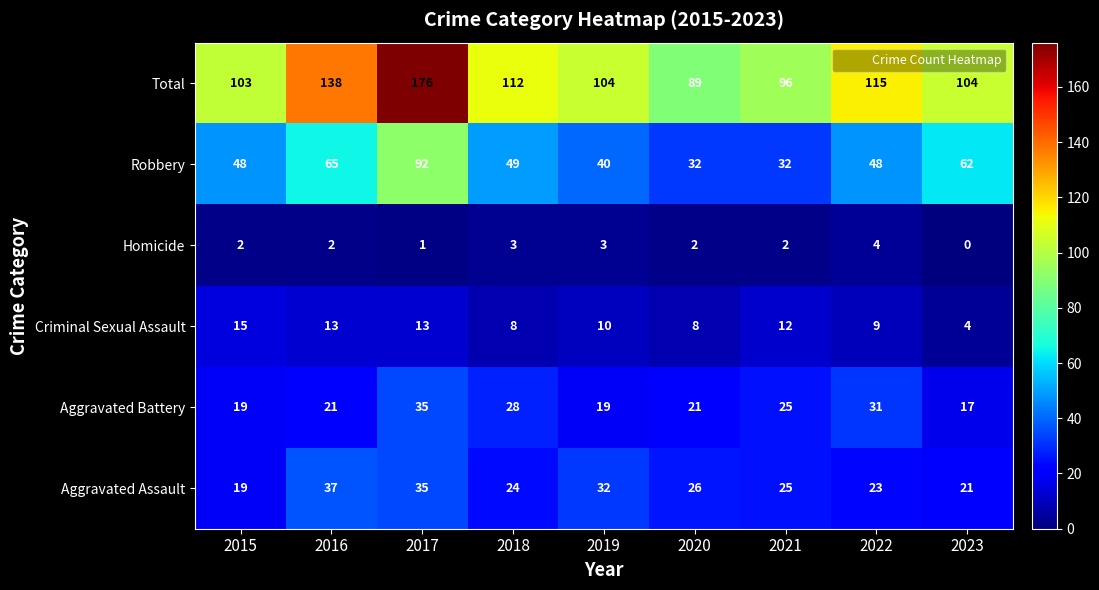

What is the sum of the Aggravated Assault values at 2016 and 2017?

72